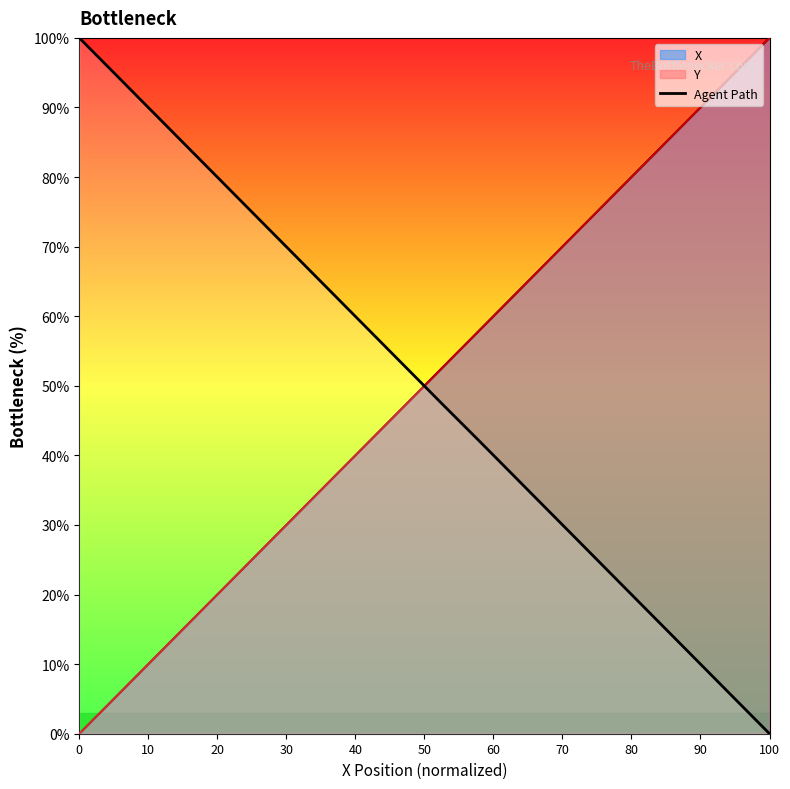

What is the average value?

50.0